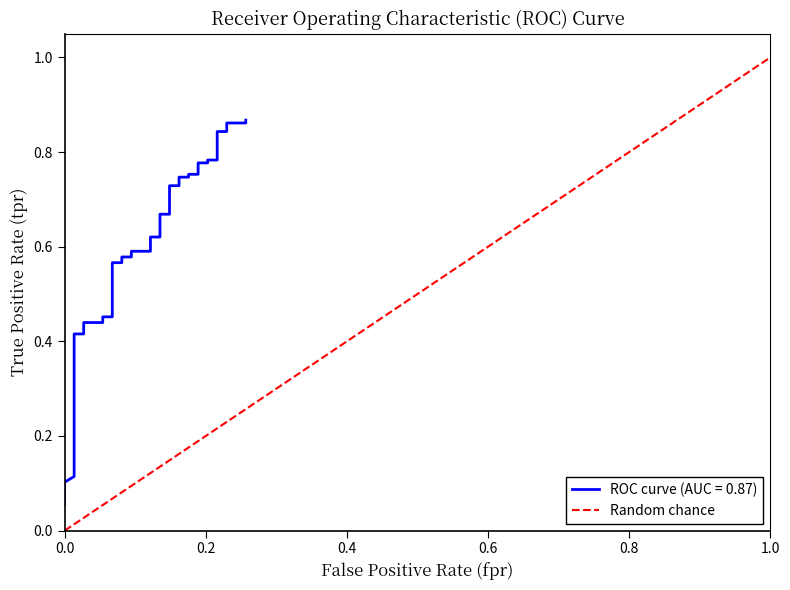

Does the chart have visible grid lines?

No